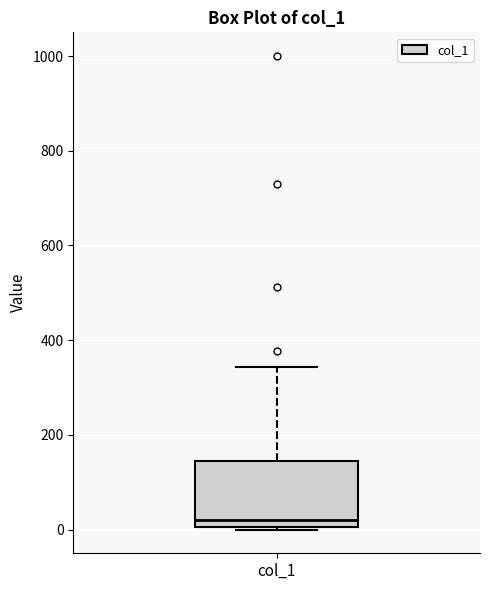

Transcribe this box plot: give where the median line is, the range the box spans, and where the two whiskers end, as read against the y-axis. The values are not printed on the chart, so give them approximately, as read against the axis.

median 20, box 0 to 140, whiskers 0 to 340